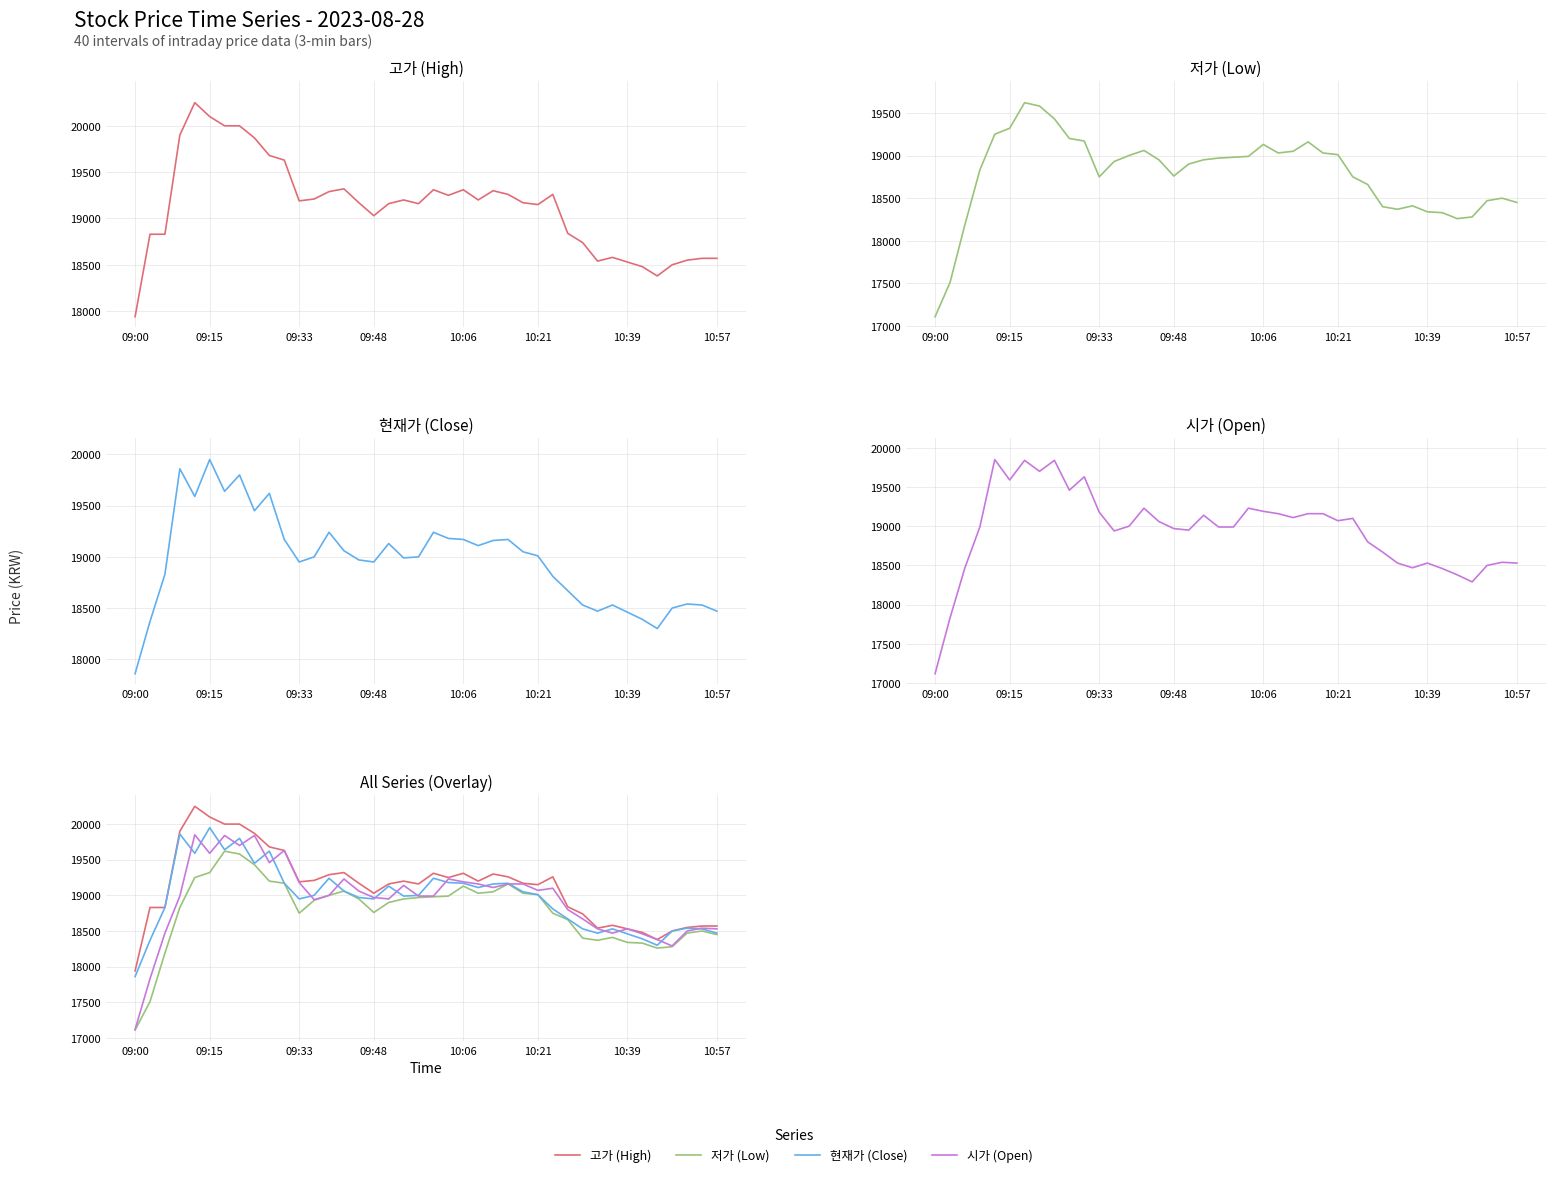

Between 22 and 34, which is larger?

22